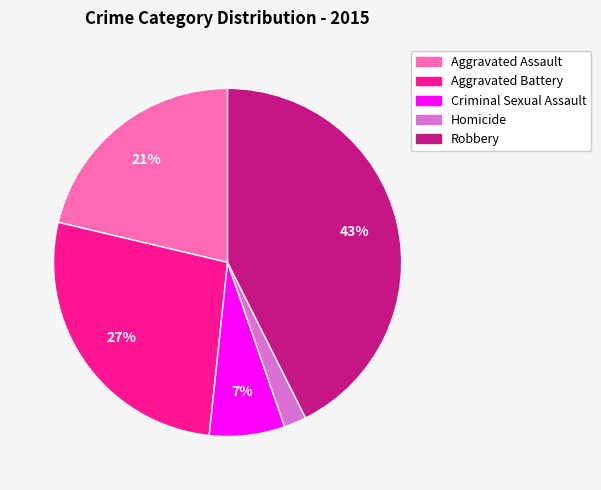

Rank the categories by value from lowest to highest.

Homicide, Criminal Sexual Assault, Aggravated Assault, Aggravated Battery, Robbery